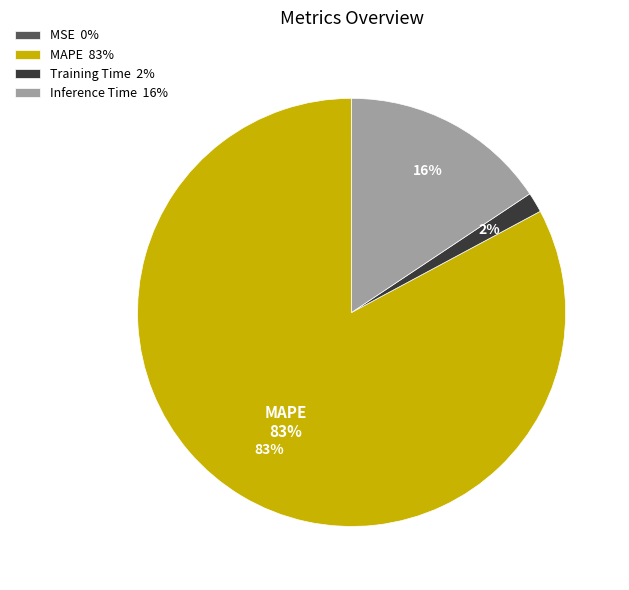

Do Training Time 2% and MAPE 83% together represent more than half of the pie?

Yes